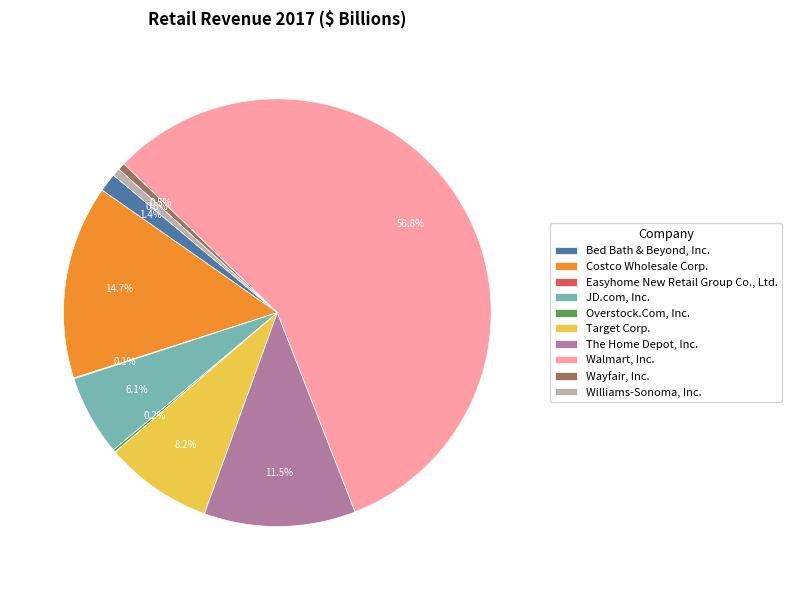

Which category has the biggest portion of the pie?

Walmart, Inc.